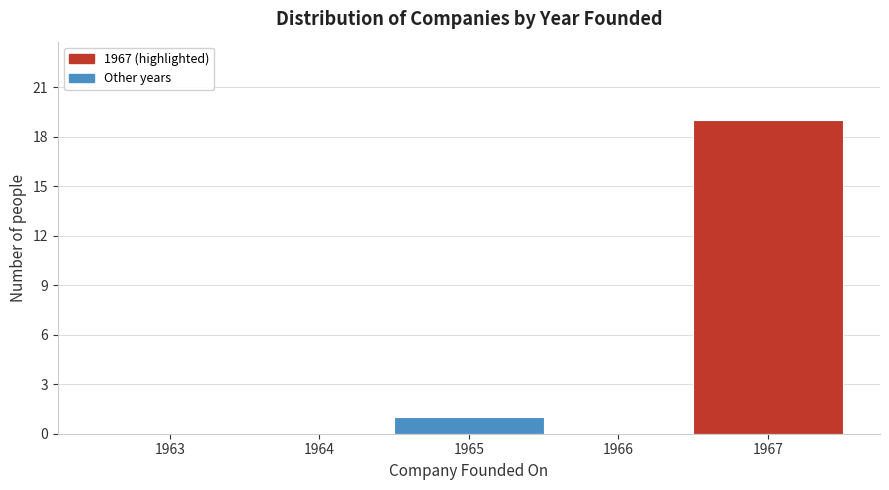

Reading right to left, what are all the values shown in this chart?

1967=19	1966=0	1965=1	1964=0	1963=0